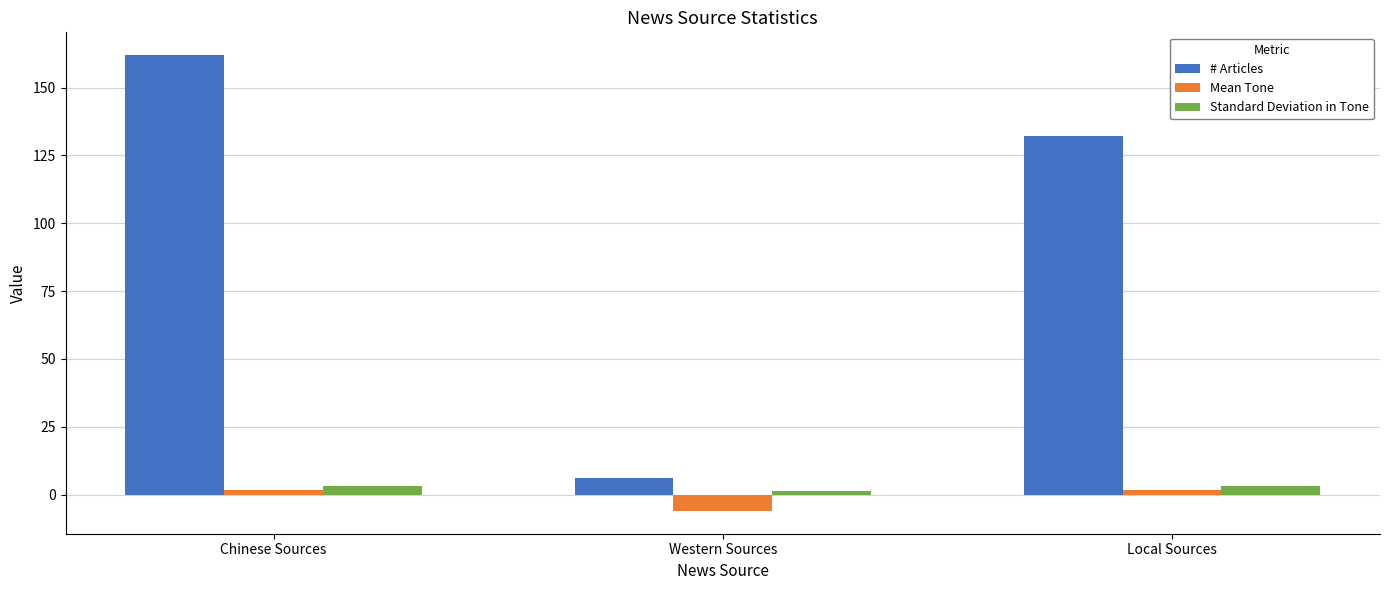

Does the chart contain any negative values?

Yes